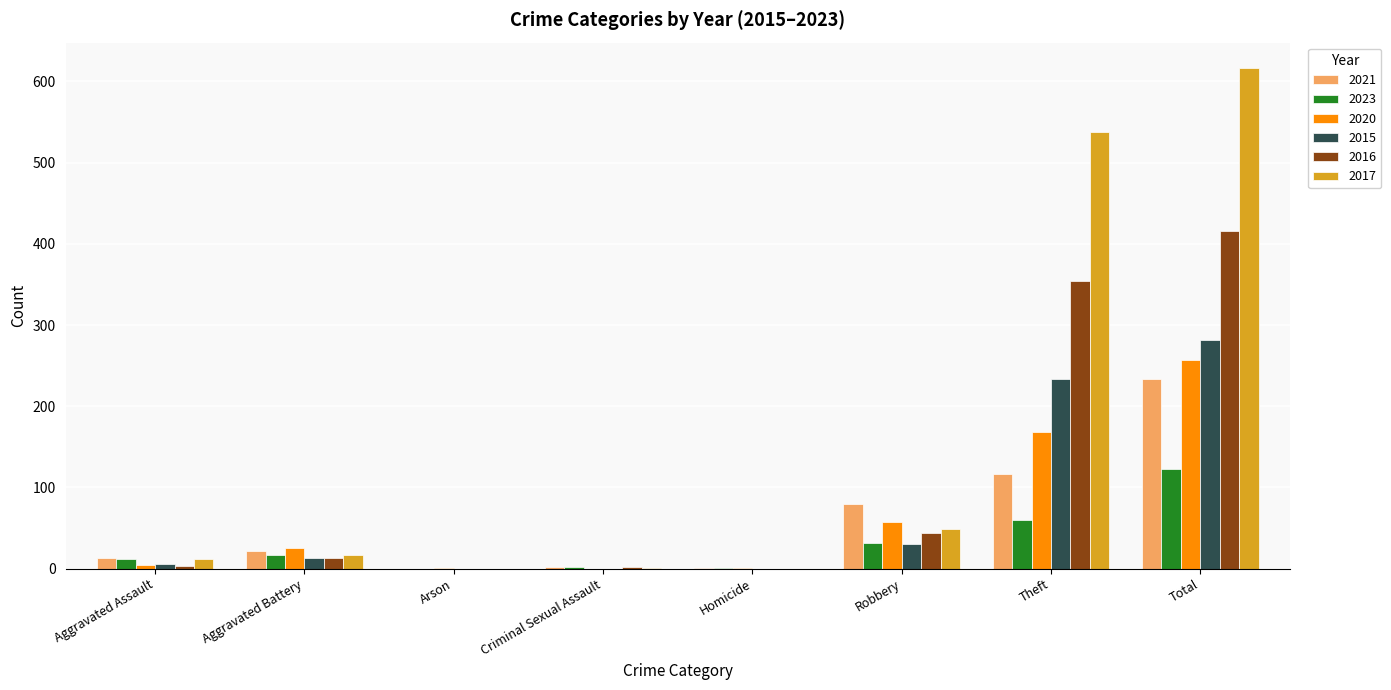

Where is 2017 nearest to the value 308?

Theft